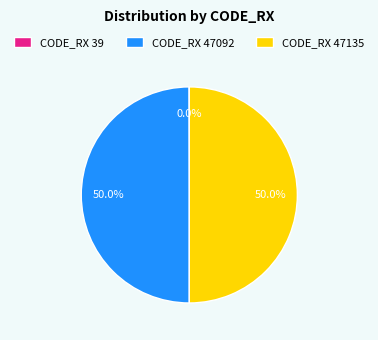

How much of the chart is everything except CODE_RX 47135?

50.0%